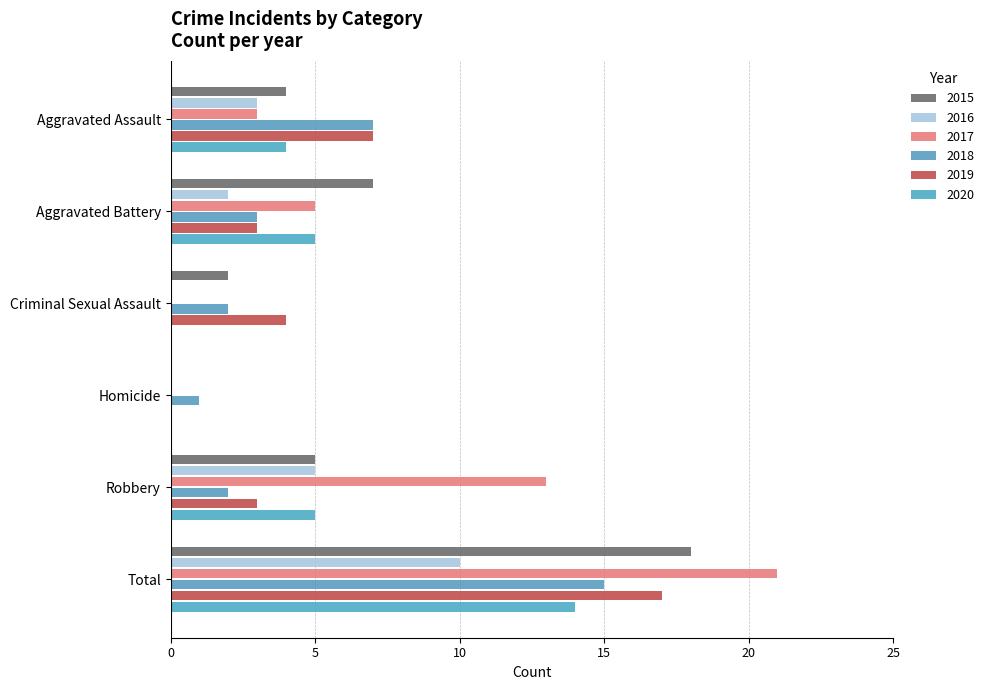

What is the sum of all 2019 values?

34